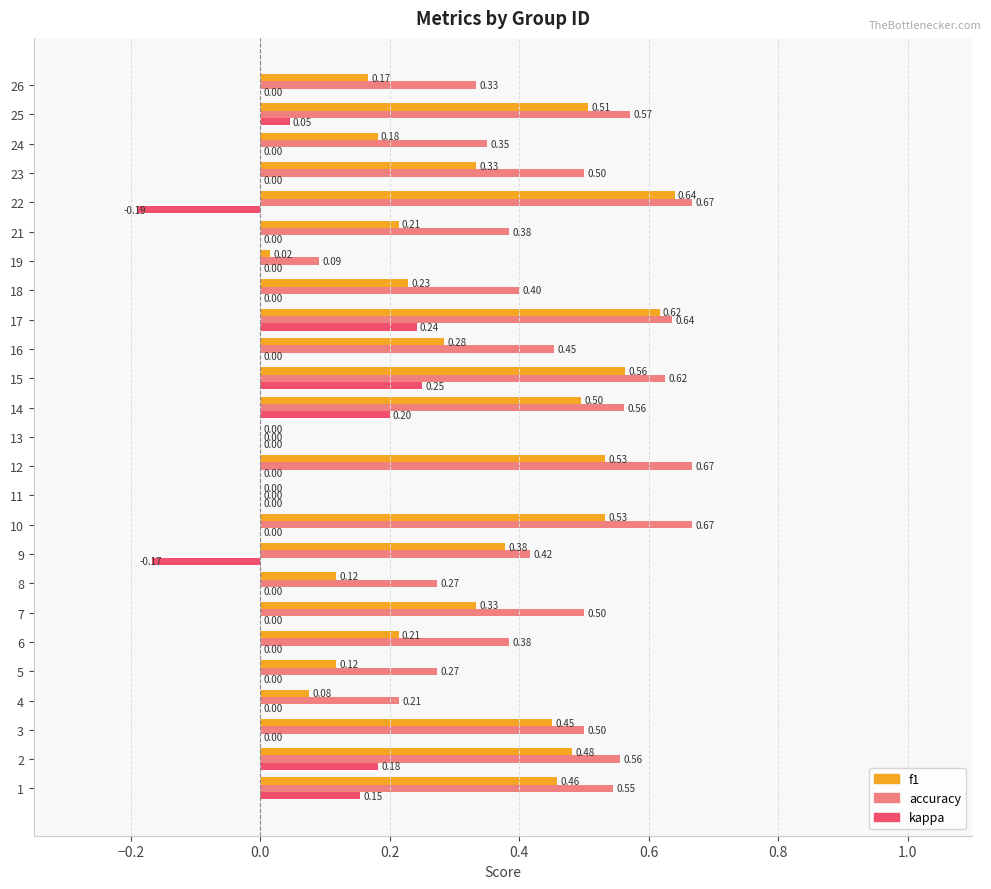

Which series has the largest total across all categories?

accuracy